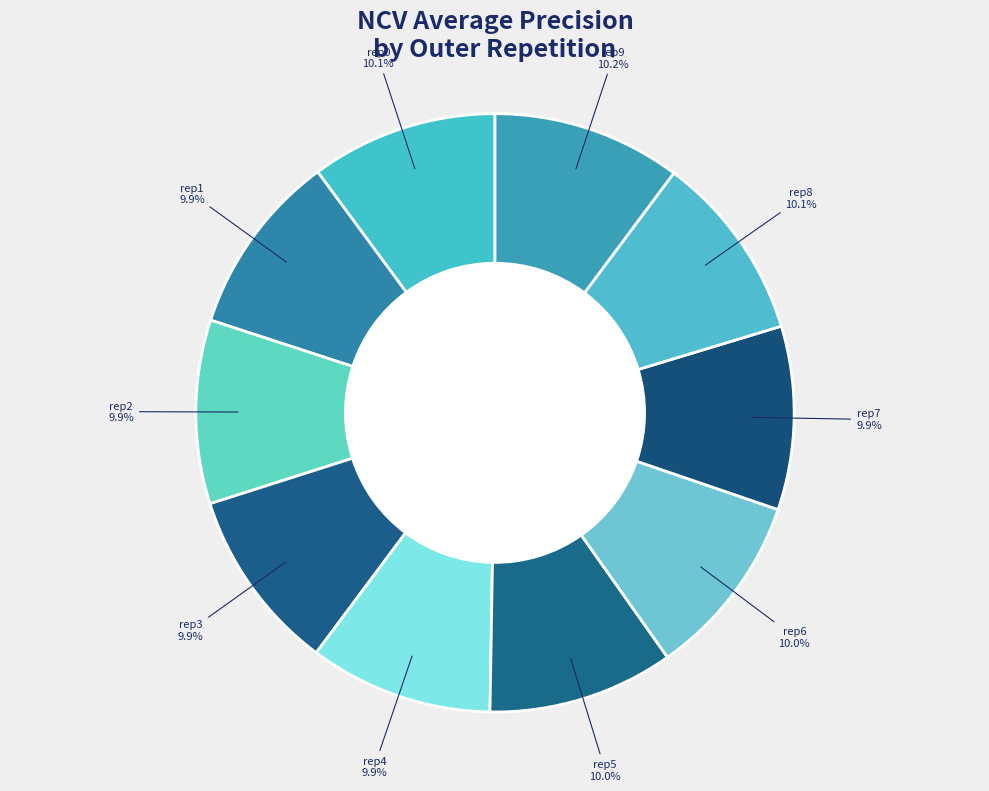

Count the number of slices in the pie.

10